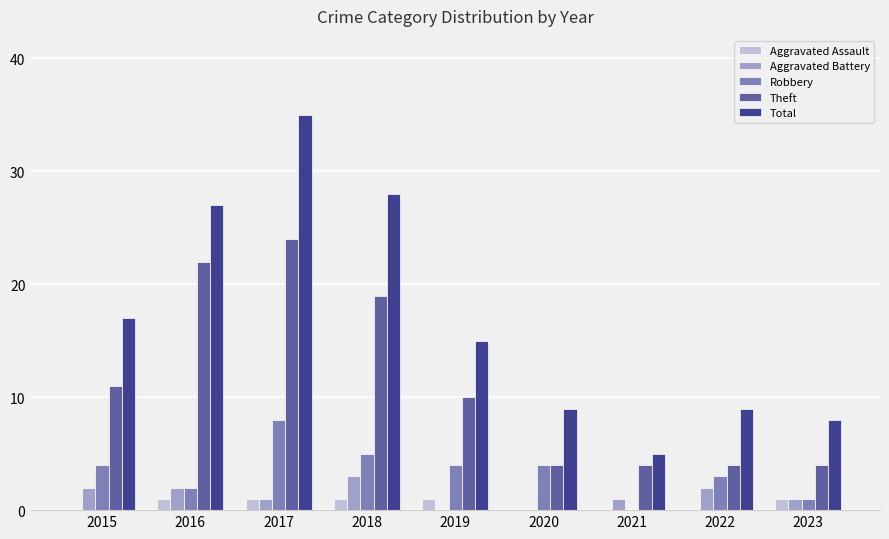

Read the Total value at 2016.

27